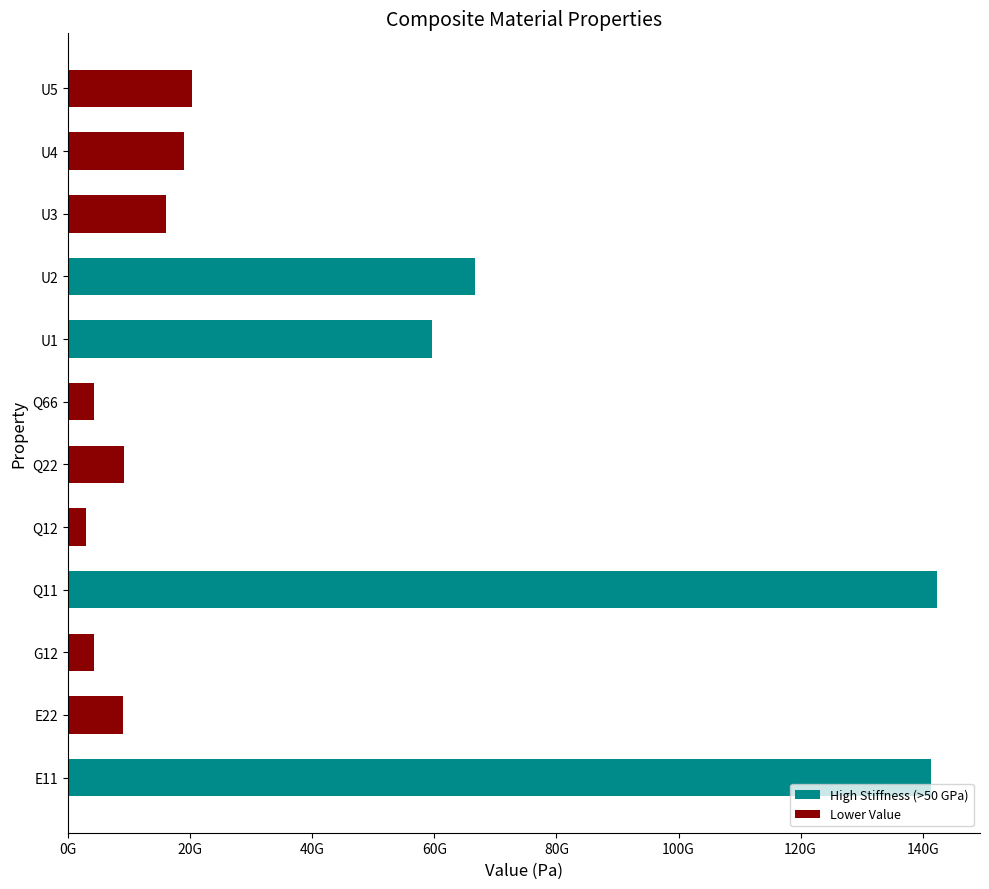

Does the chart contain any negative values?

No